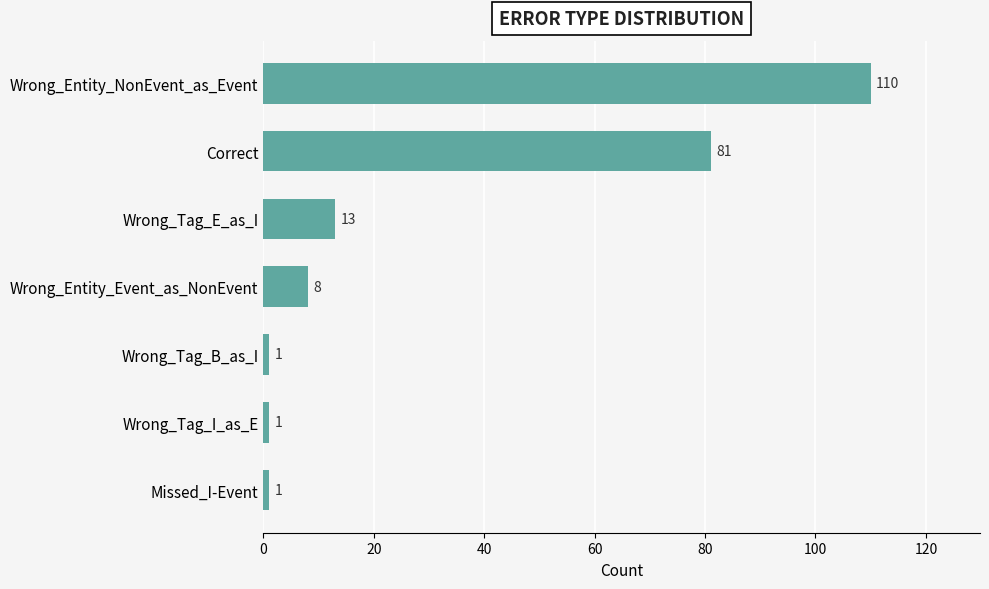

How many bars are there in total?

7